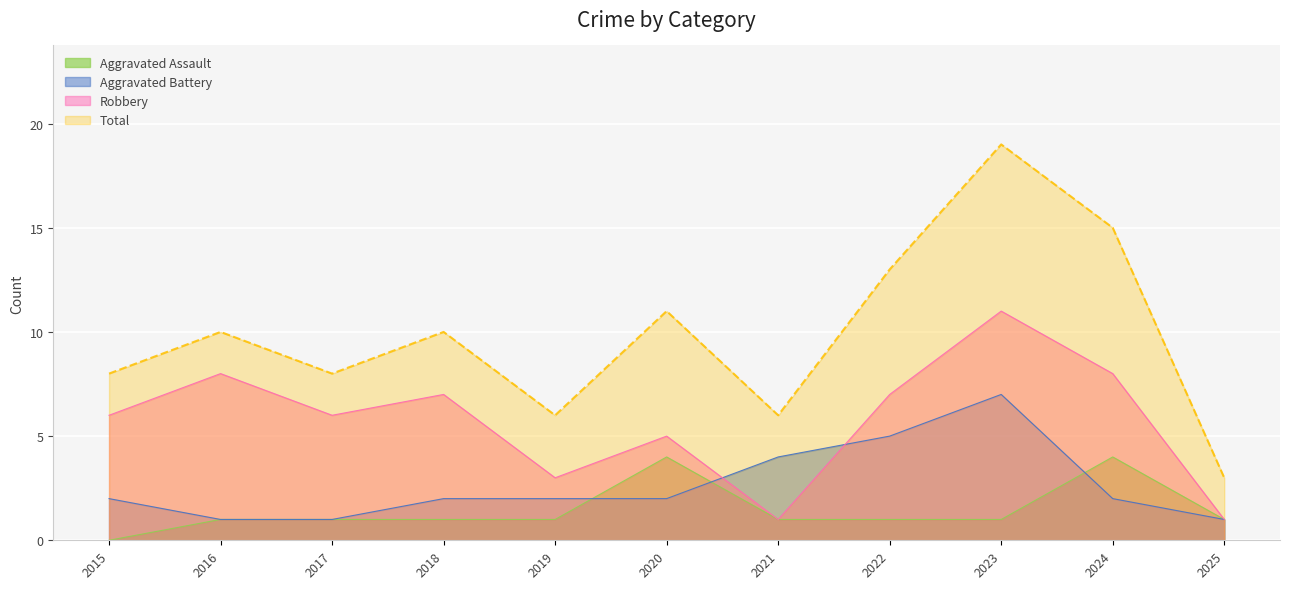

Read the Aggravated Assault value at 2023.

1